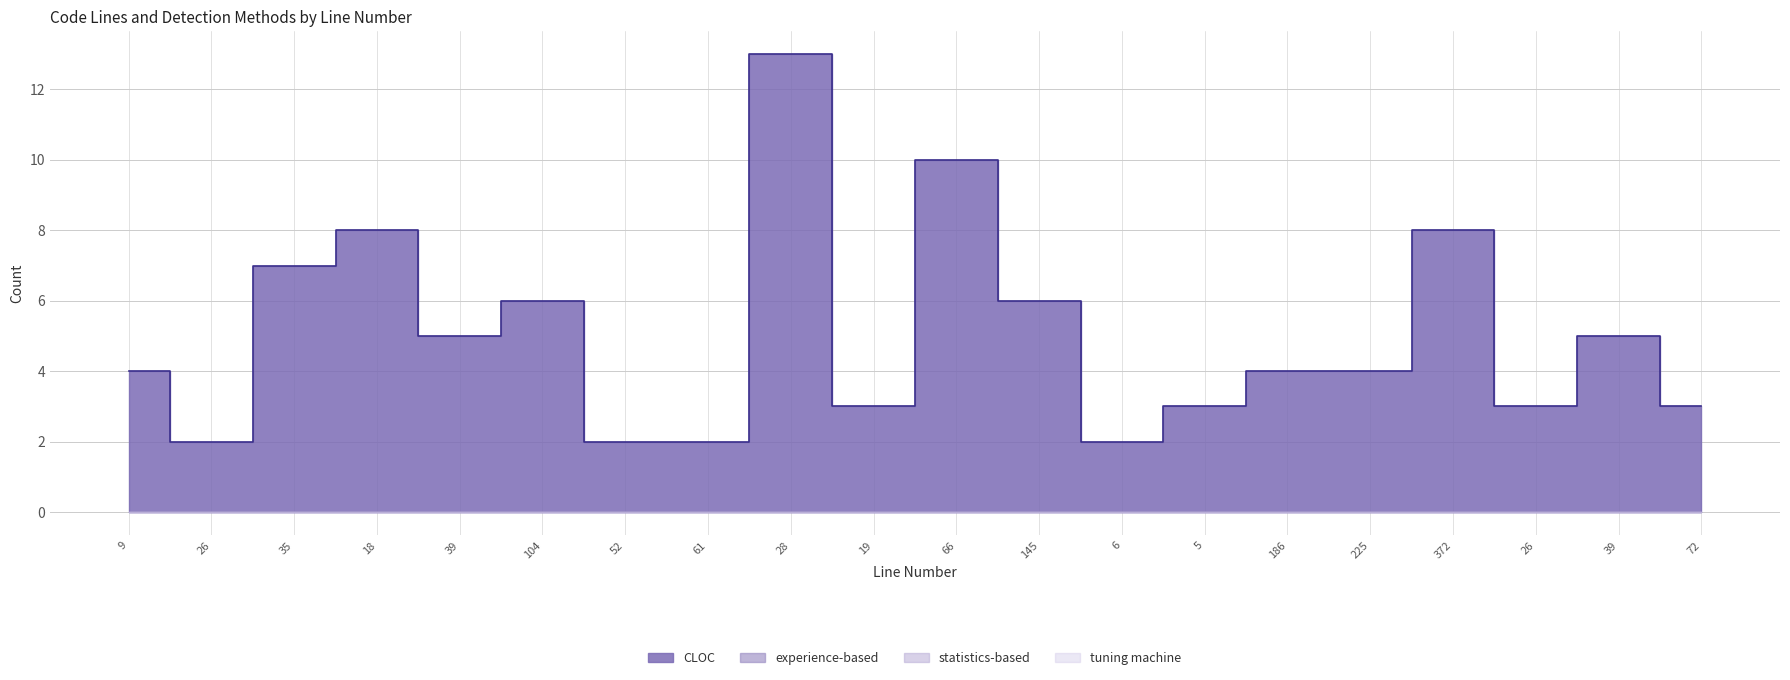

Reading left to right, list all the values displayed in this chart.

CLOC: 4	2	7	8	5	6	2	2	13	3	10	6	2	3	4	4	8	3	5	3
experience-based: 0	0	0	0	0	0	0	0	0	0	0	0	0	0	0	0	0	0	0	0
statistics-based: 0	0	0	0	0	0	0	0	0	0	0	0	0	0	0	0	0	0	0	0
tuning machine: 0	0	0	0	0	0	0	0	0	0	0	0	0	0	0	0	0	0	0	0